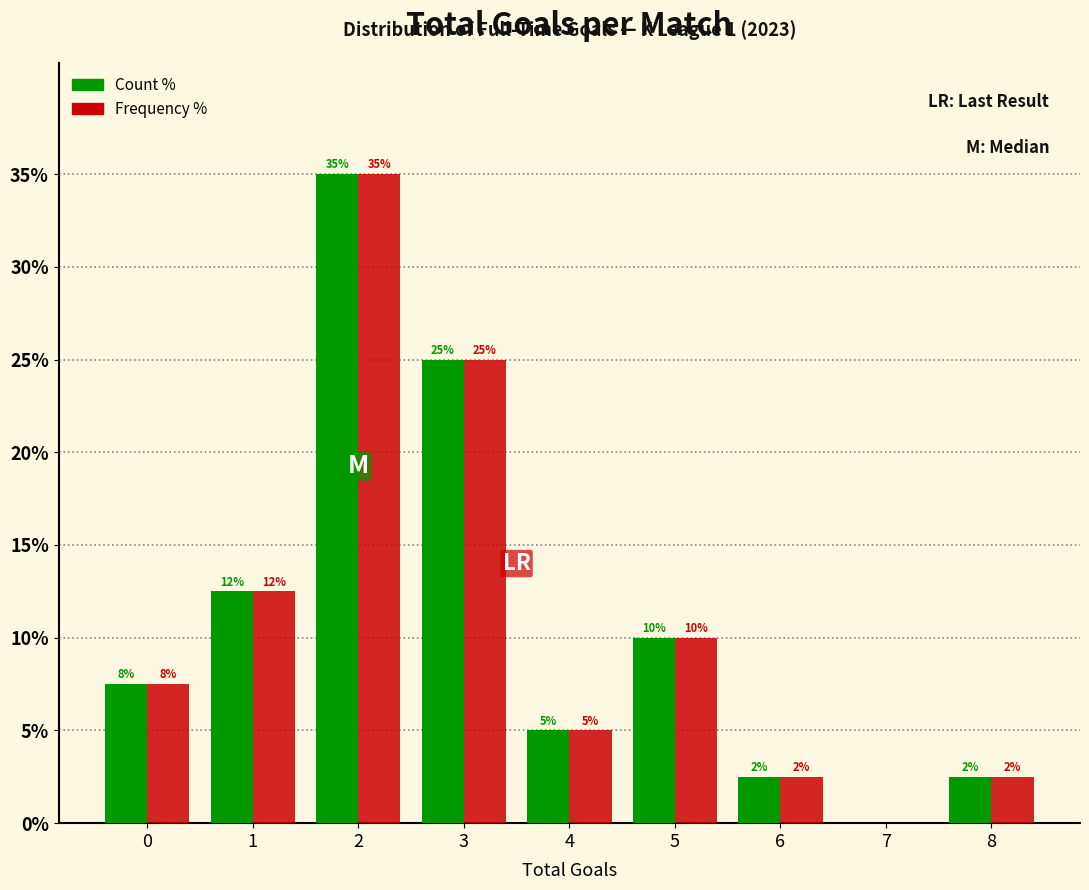

In the Count % series, which range on the x-axis has the tallest bar?

1.5 to 2.5